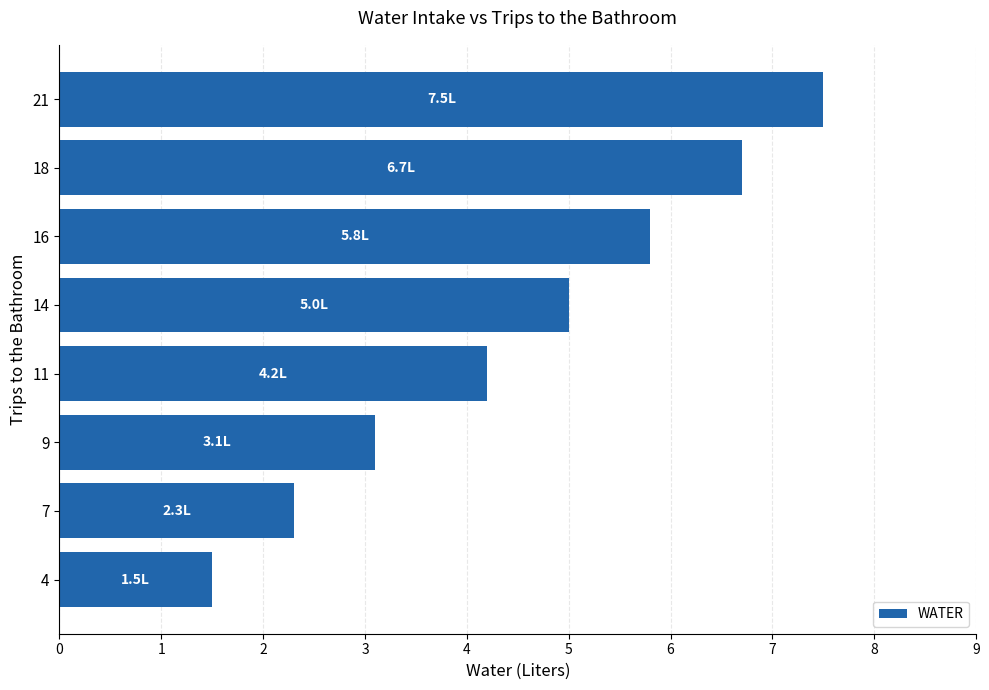

Reading bottom to top, list all the values displayed in this chart.

4=1.5	7=2.3	9=3.1	11=4.2	14=5.0	16=5.8	18=6.7	21=7.5